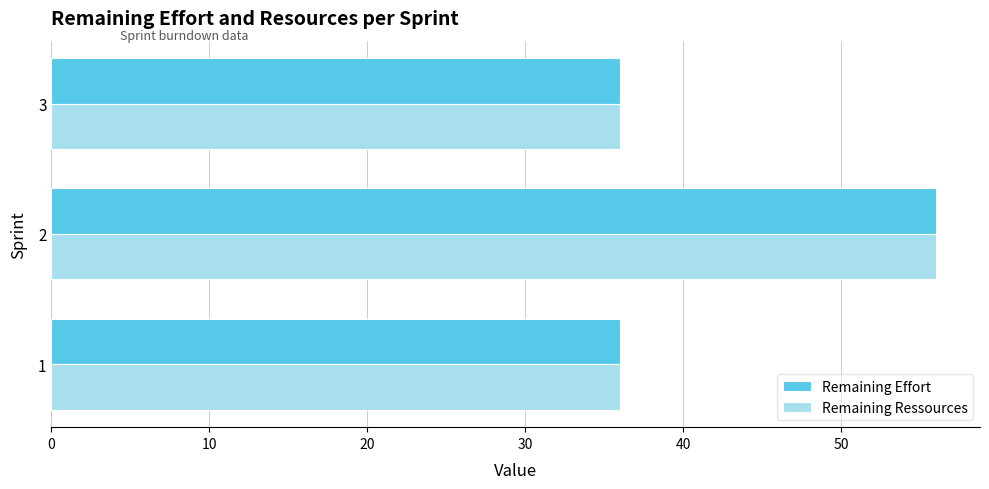

The value of Remaining Effort at 3 is 51. True or false?

False